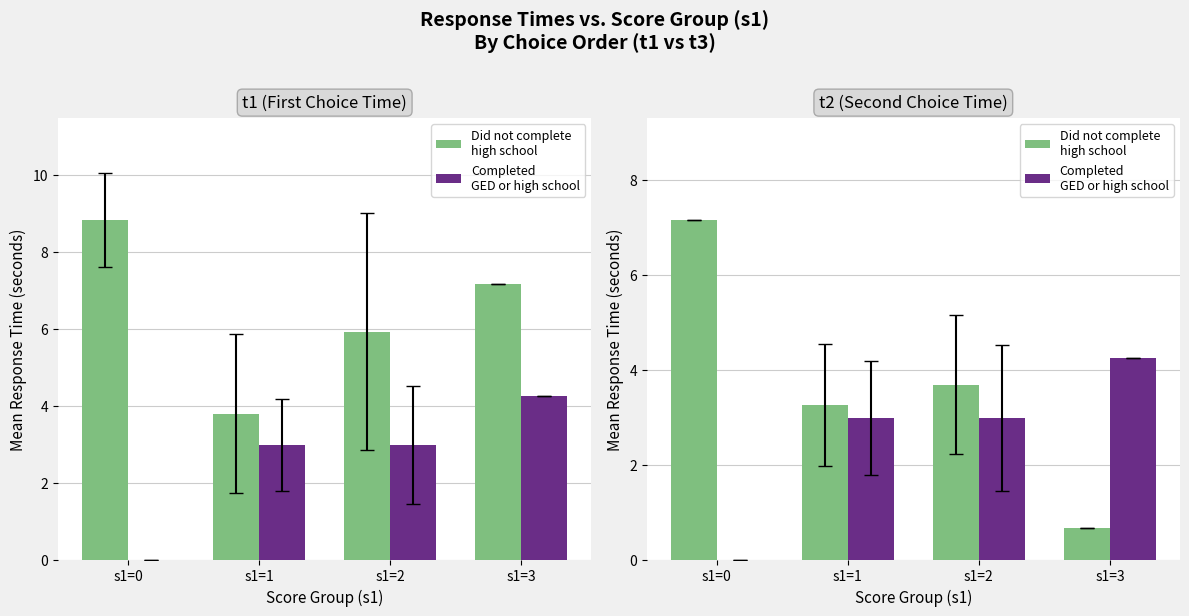

The Completed
GED or high school series shows 1.3 at s1=0. True or false?

False